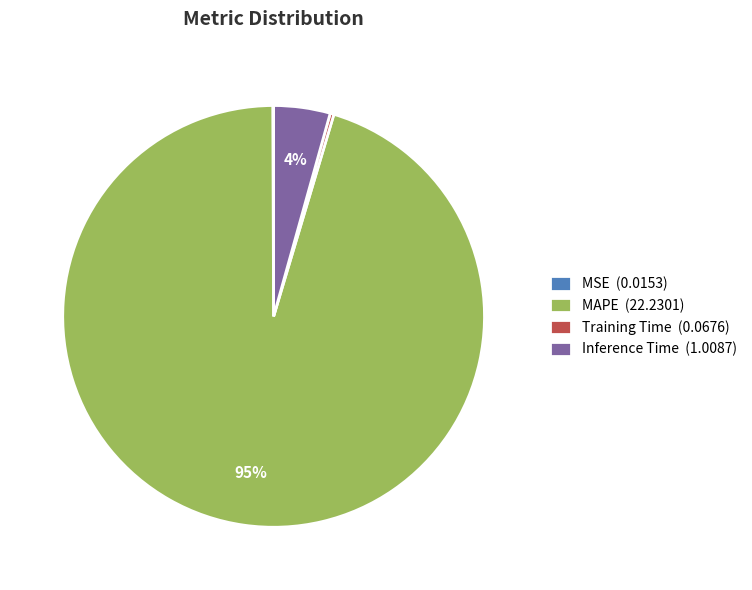

To the nearest percent, what is the difference between the Inference Time (1.0087) and Training Time (0.0676) slice percentages?

4%